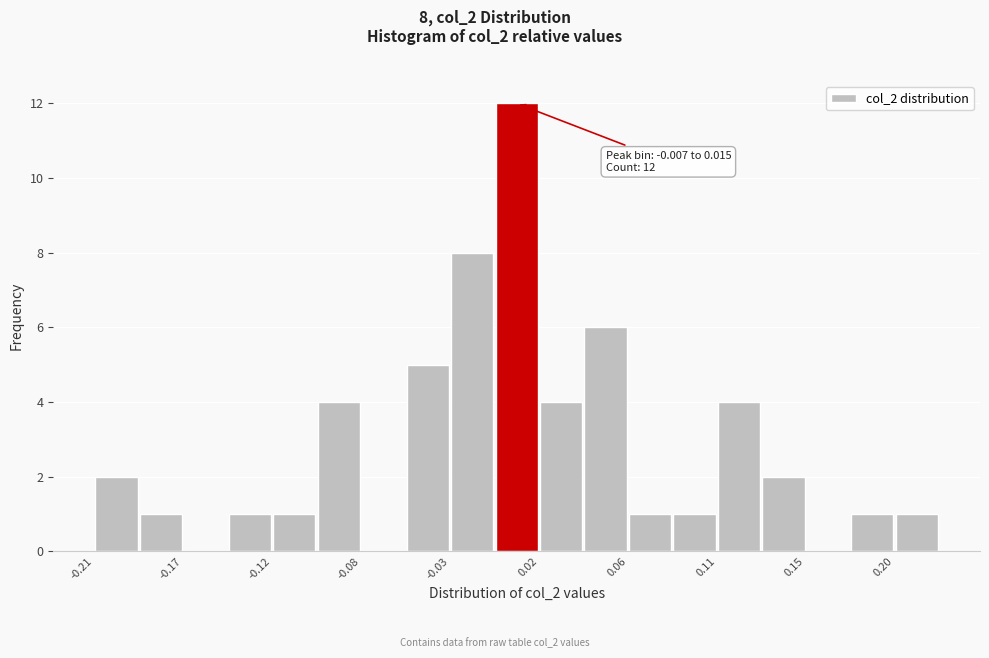

Which range on the x-axis has the tallest bar?

-0.005 to 0.015